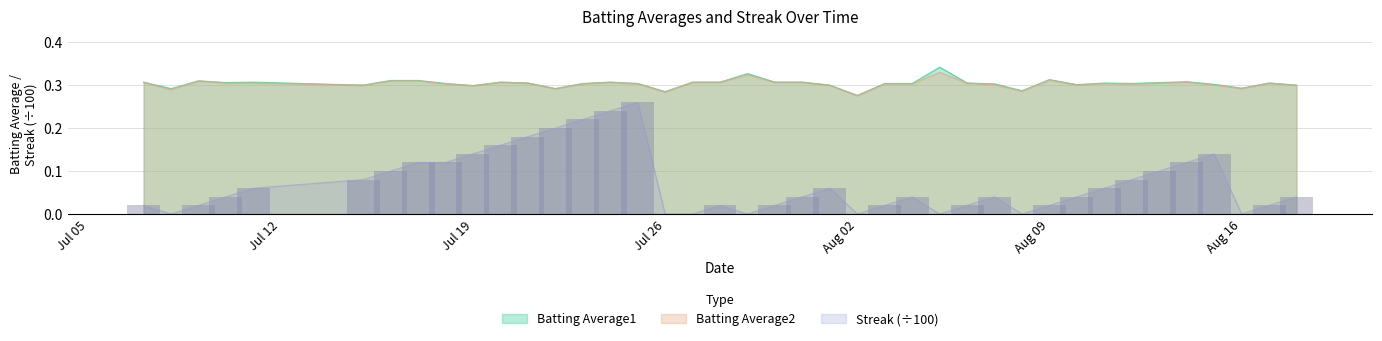

What is the label of the 36th bar from the left?

2010-08-14